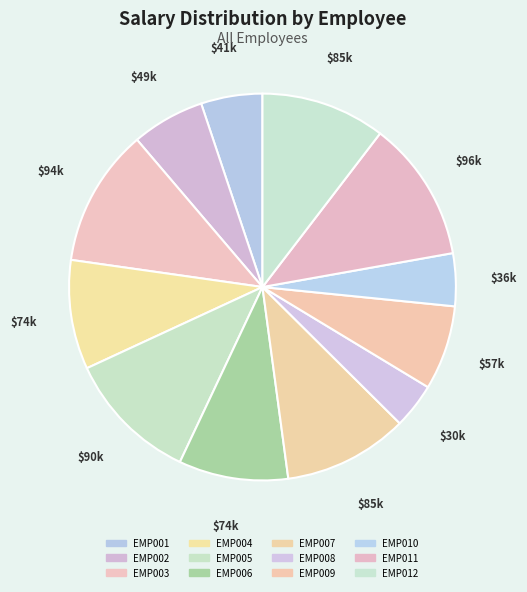

Which has a higher value, EMP002 or EMP008?

EMP002